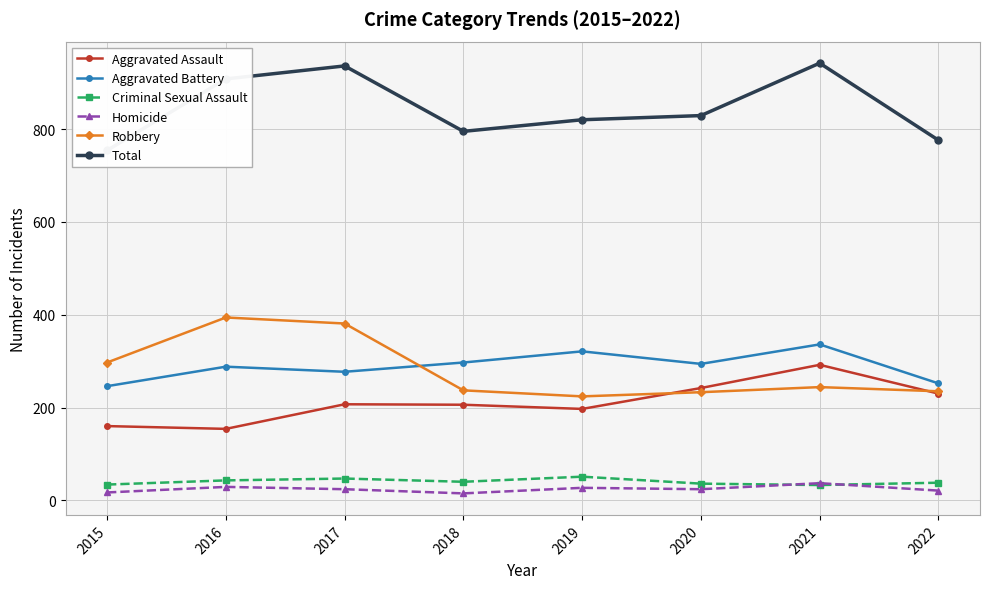

Reading left to right, transcribe all the data shown in this chart.

Aggravated Assault: 160	154	207	206	197	242	292	230
Aggravated Battery: 246	288	277	297	321	294	336	252
Criminal Sexual Assault: 34	43	47	40	51	36	33	38
Homicide: 17	29	24	15	27	24	37	21
Robbery: 297	394	381	237	224	233	244	235
Total: 754	908	936	795	820	829	942	776